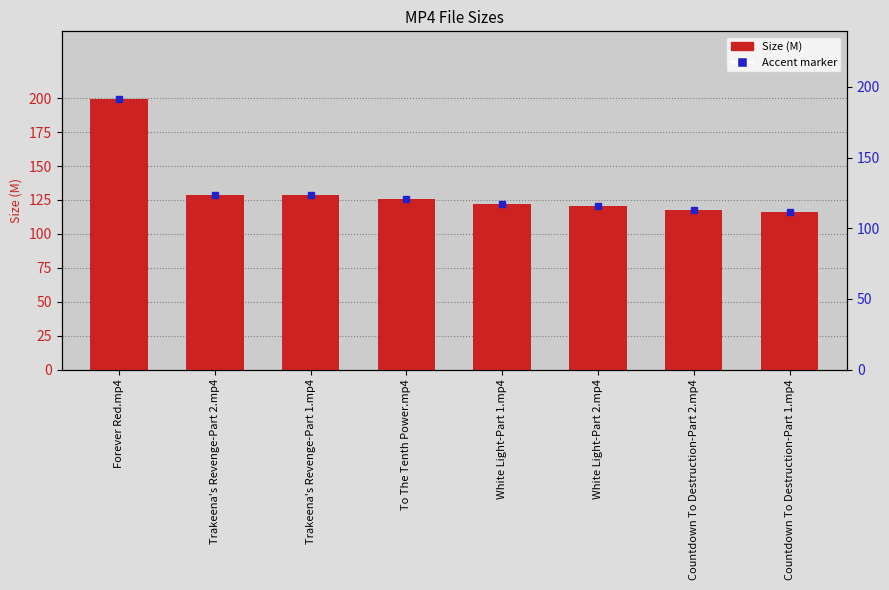

What is the average value?

132.2